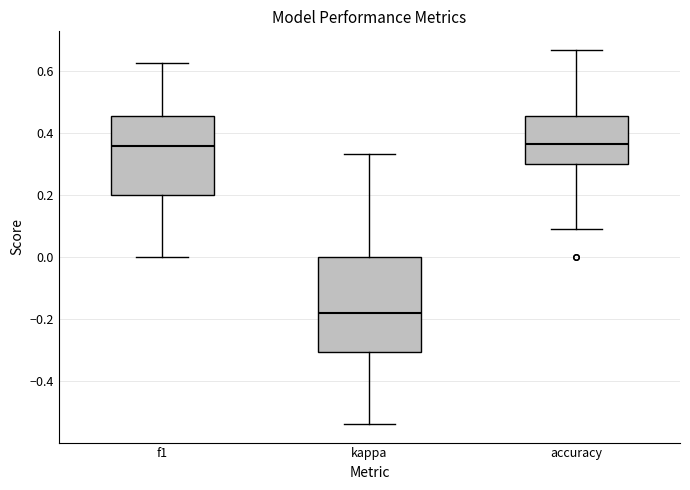

Which box is the tallest, from its lower edge to its upper edge?

kappa